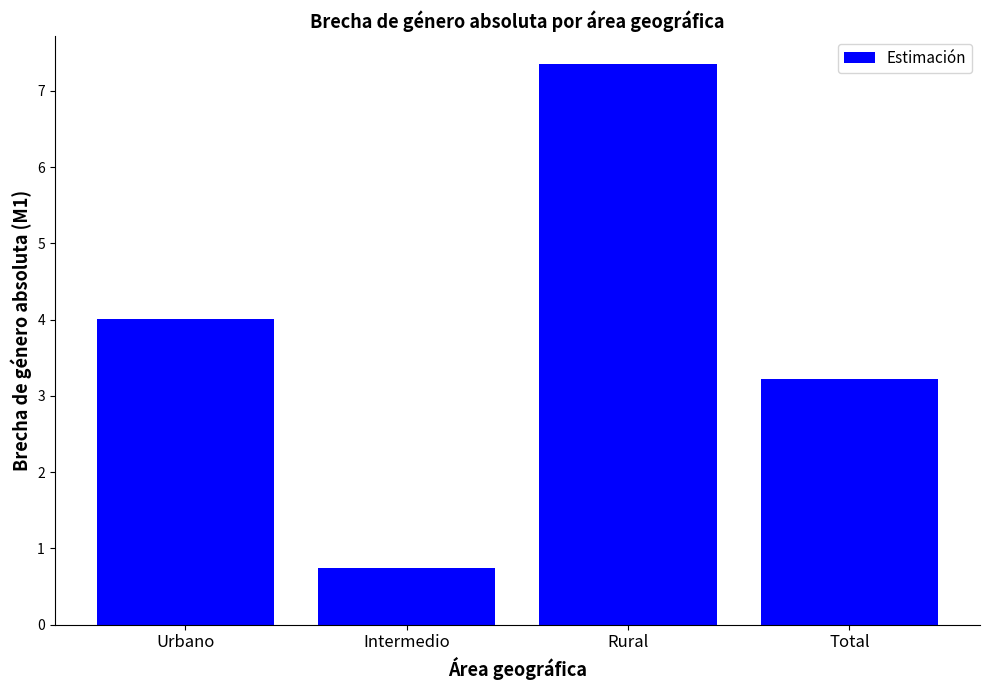

True or false: the data shows 1.5 at Total.

False